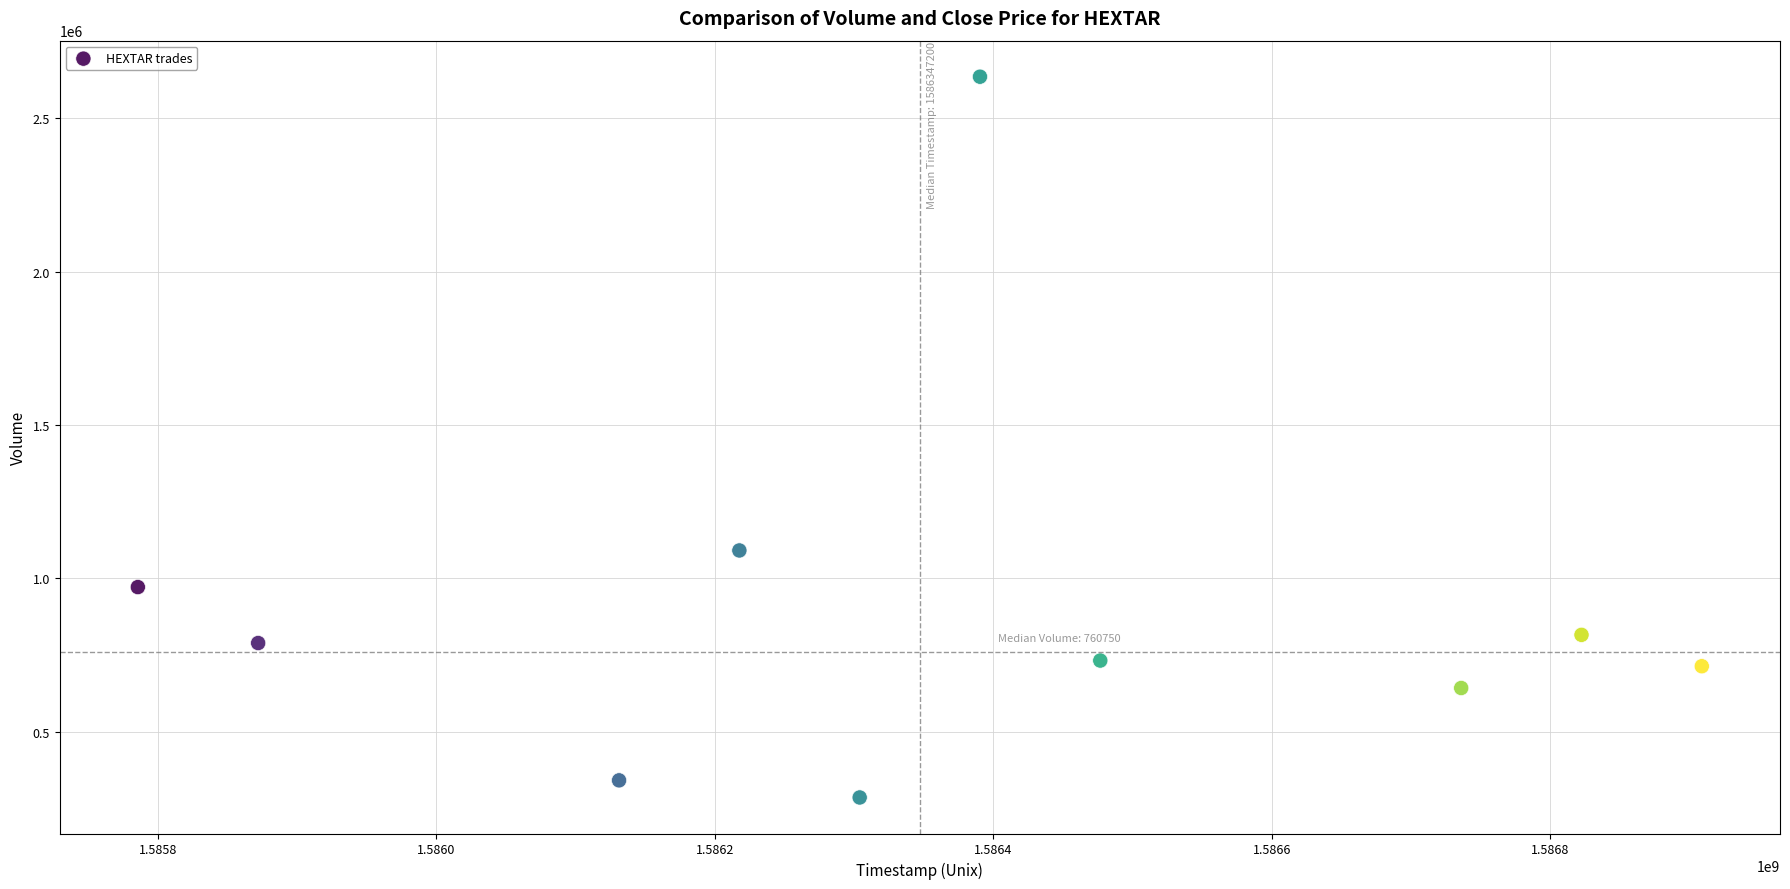

What is the average Y value?

901970